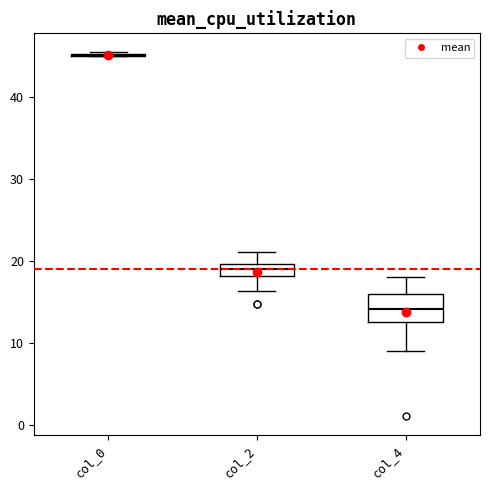

Where does the median line of the box for col_4 sit on the y-axis? The values are not printed on the chart, so give them approximately, as read against the axis.

14